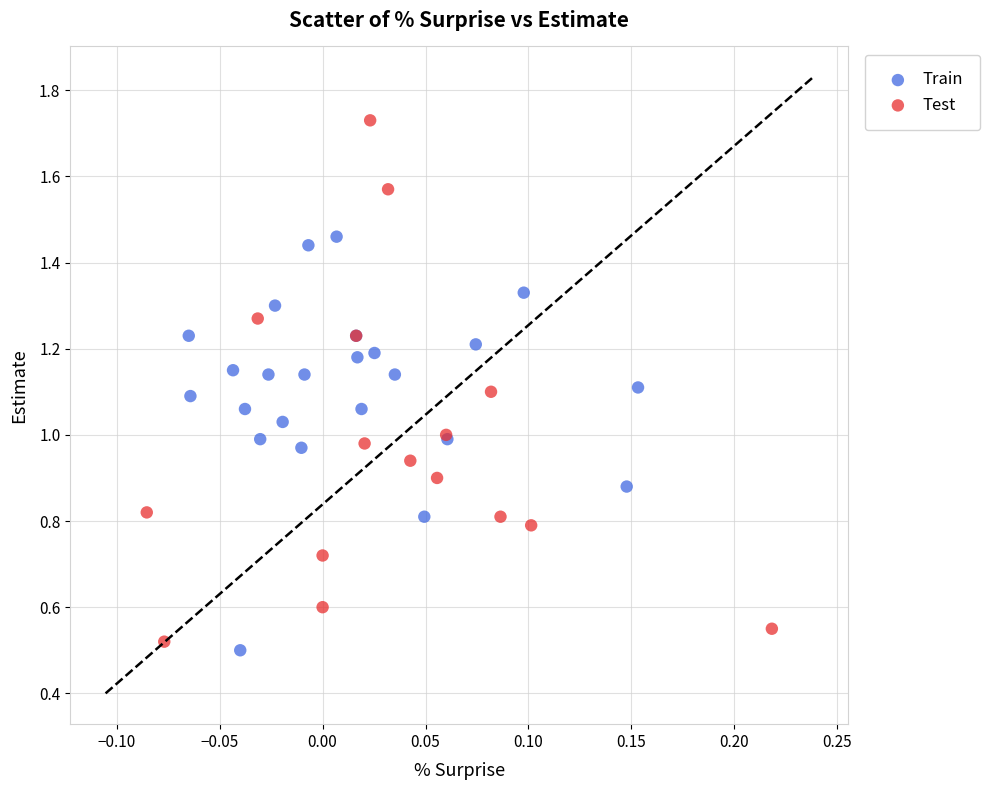

Which series contains the highest Y value?

Test